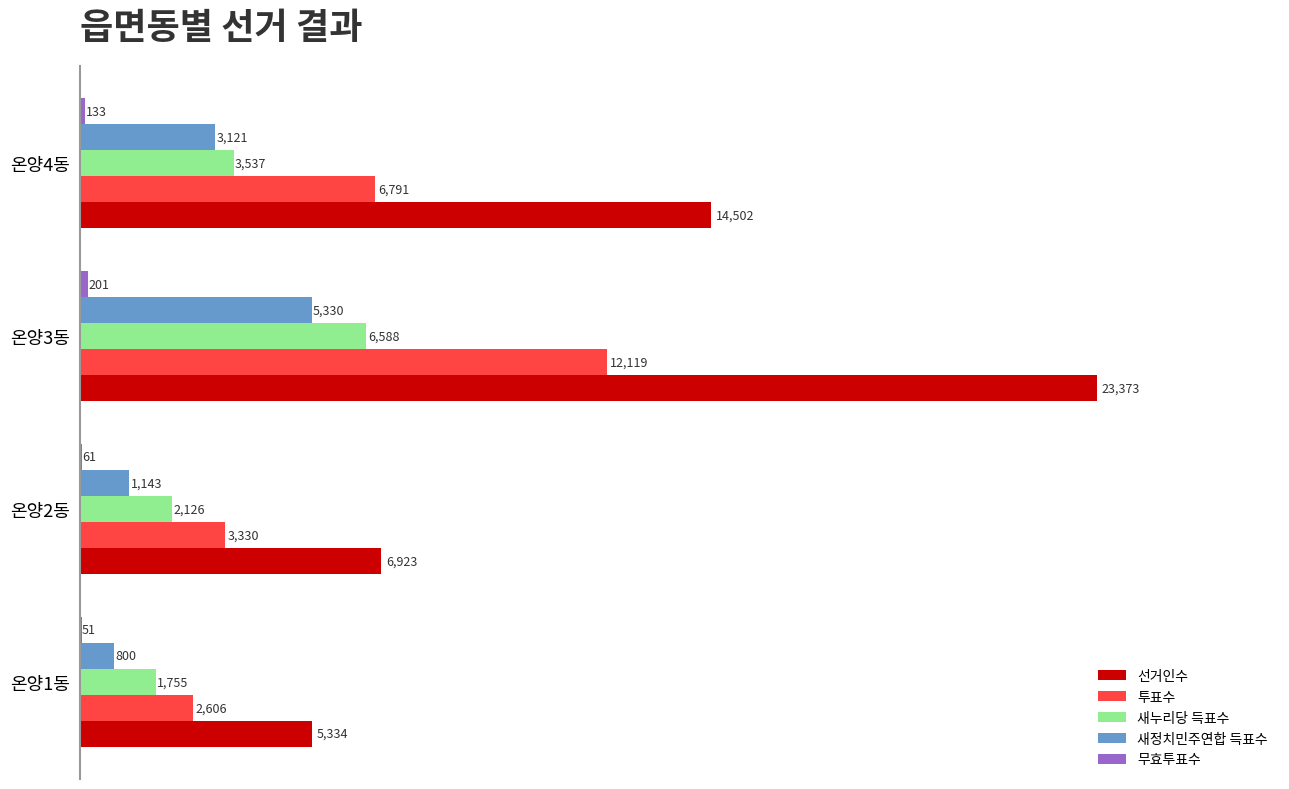

What is the greatest value displayed?

23373